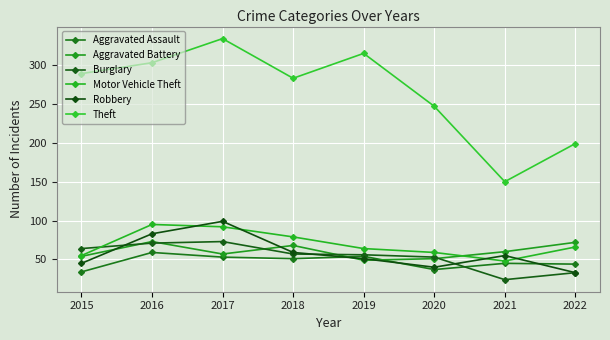

Read the Theft value at 2015, to the nearest 50.

300